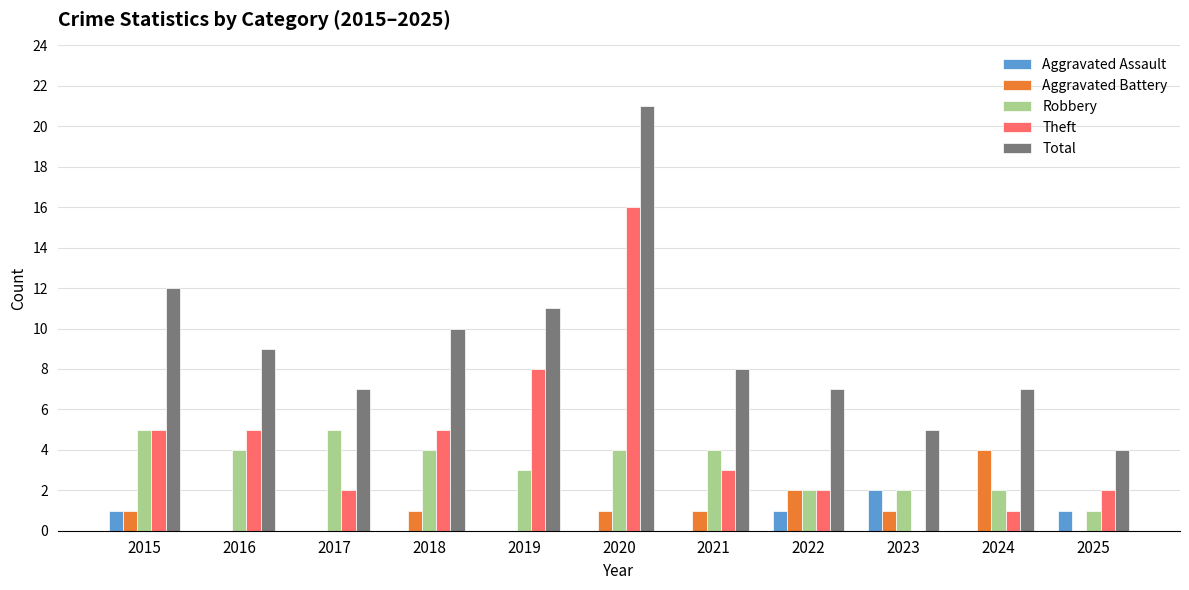

Reading left to right, list all the values displayed in this chart.

Aggravated Assault: 2015=1	2016=0	2017=0	2018=0	2019=0	2020=0	2021=0	2022=1	2023=2	2024=0	2025=1
Aggravated Battery: 2015=1	2016=0	2017=0	2018=1	2019=0	2020=1	2021=1	2022=2	2023=1	2024=4	2025=0
Robbery: 2015=5	2016=4	2017=5	2018=4	2019=3	2020=4	2021=4	2022=2	2023=2	2024=2	2025=1
Theft: 2015=5	2016=5	2017=2	2018=5	2019=8	2020=16	2021=3	2022=2	2023=0	2024=1	2025=2
Total: 2015=12	2016=9	2017=7	2018=10	2019=11	2020=21	2021=8	2022=7	2023=5	2024=7	2025=4